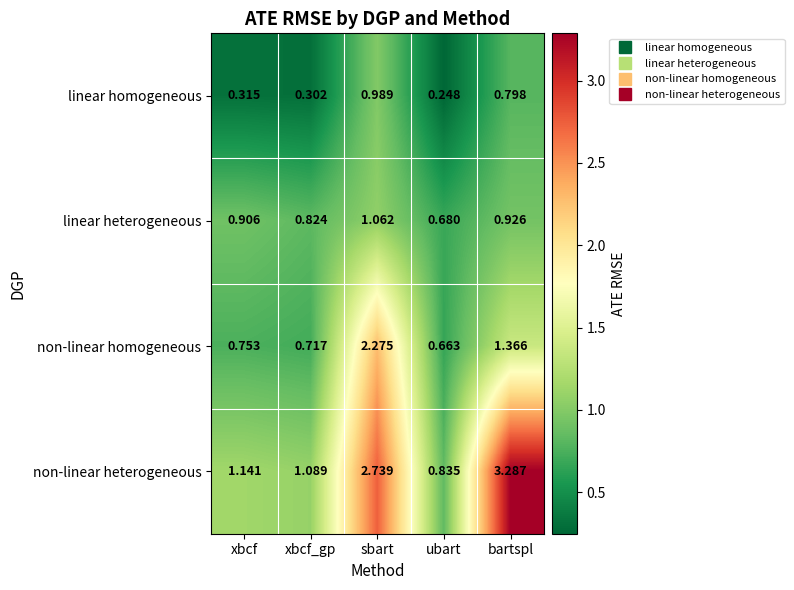

Where is non-linear heterogeneous nearest to the value 2?

sbart